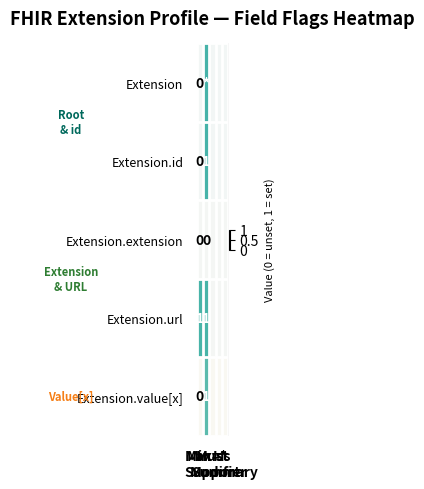

Rank the series at Is Modifier from highest to lowest value.

Extension, Extension.id, Extension.extension, Extension.url, Extension.value[x]